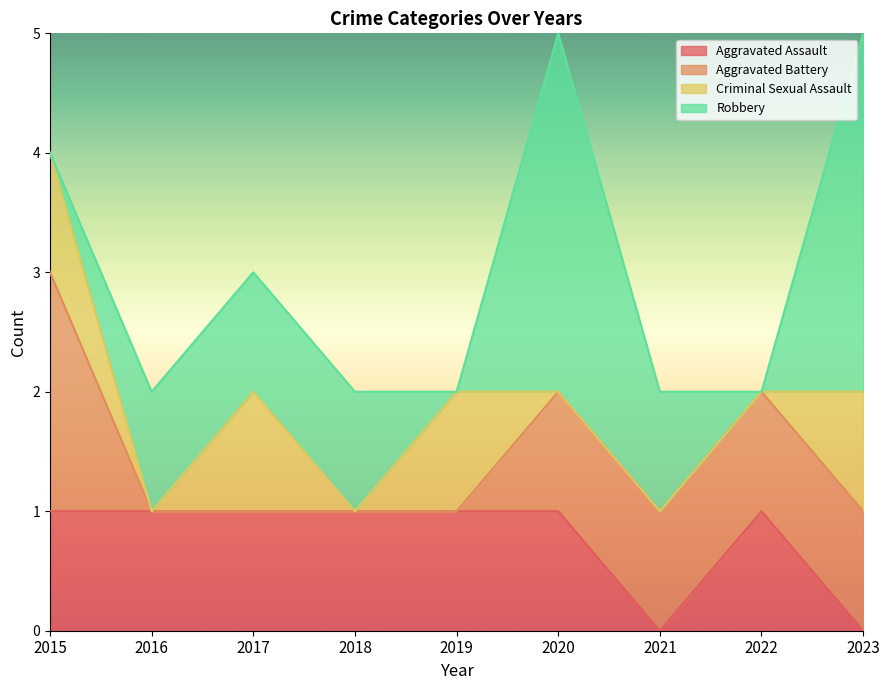

Reading left to right, what are all the values shown in this chart?

Aggravated Assault: 2015=1	2016=1	2017=1	2018=1	2019=1	2020=1	2021=0	2022=1	2023=0
Aggravated Battery: 2015=2	2016=0	2017=0	2018=0	2019=0	2020=1	2021=1	2022=1	2023=1
Criminal Sexual Assault: 2015=1	2016=0	2017=1	2018=0	2019=1	2020=0	2021=0	2022=0	2023=1
Robbery: 2015=0	2016=1	2017=1	2018=1	2019=0	2020=3	2021=1	2022=0	2023=3